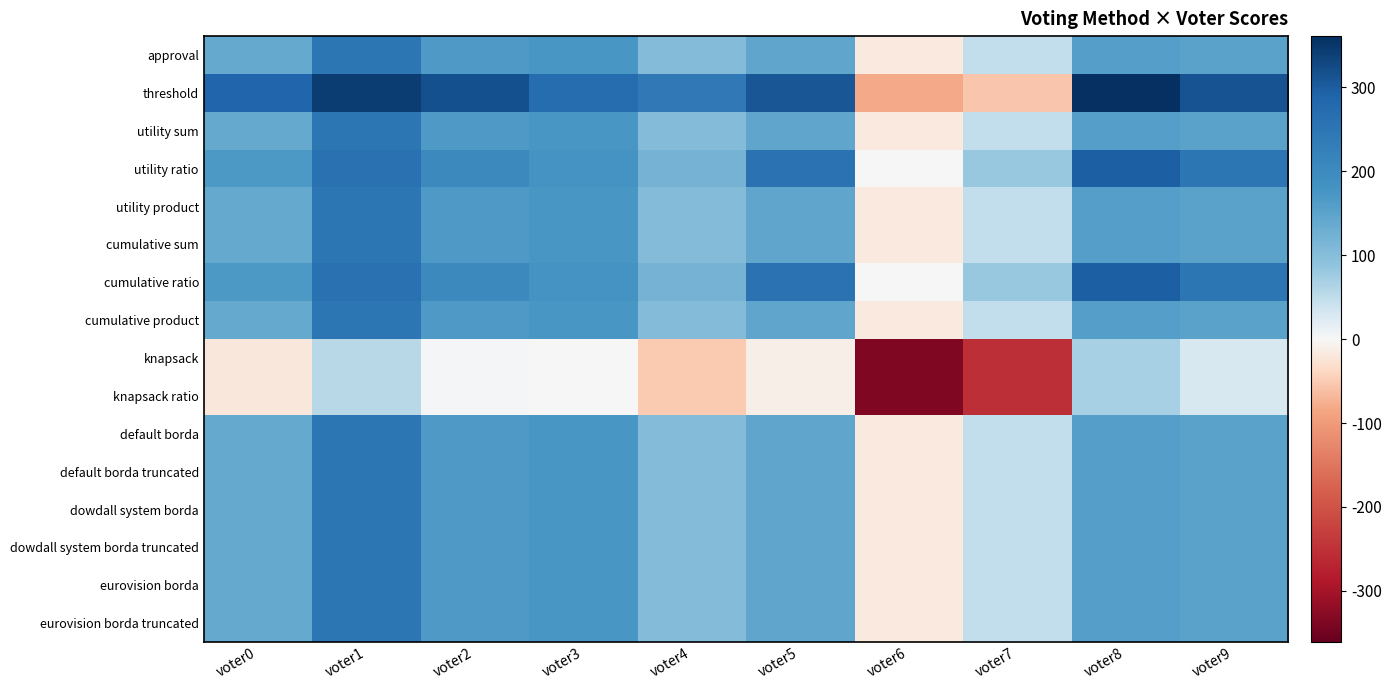

What is the maximum value shown in the chart?

361